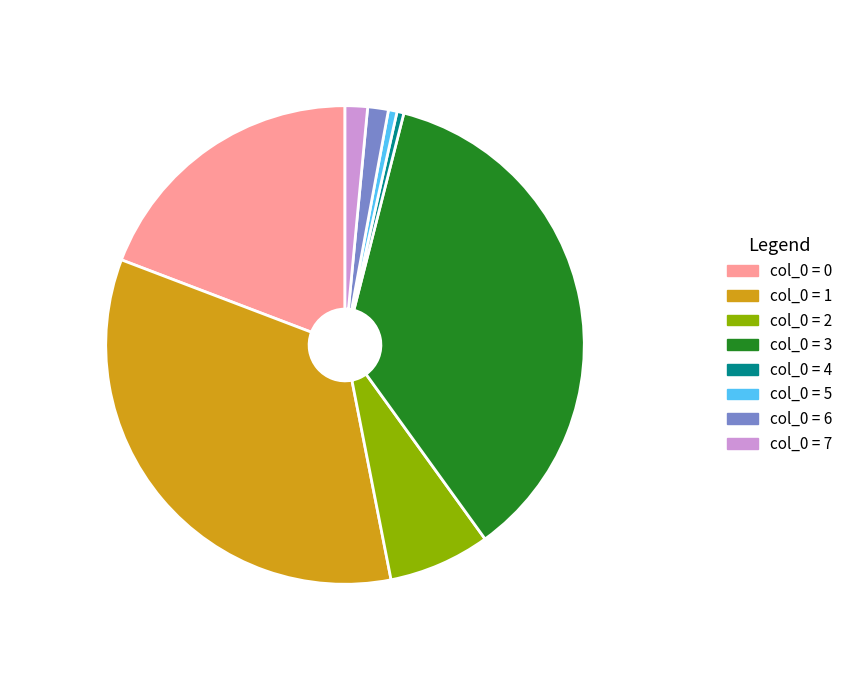

Is there any slice that represents more than half of the pie?

No